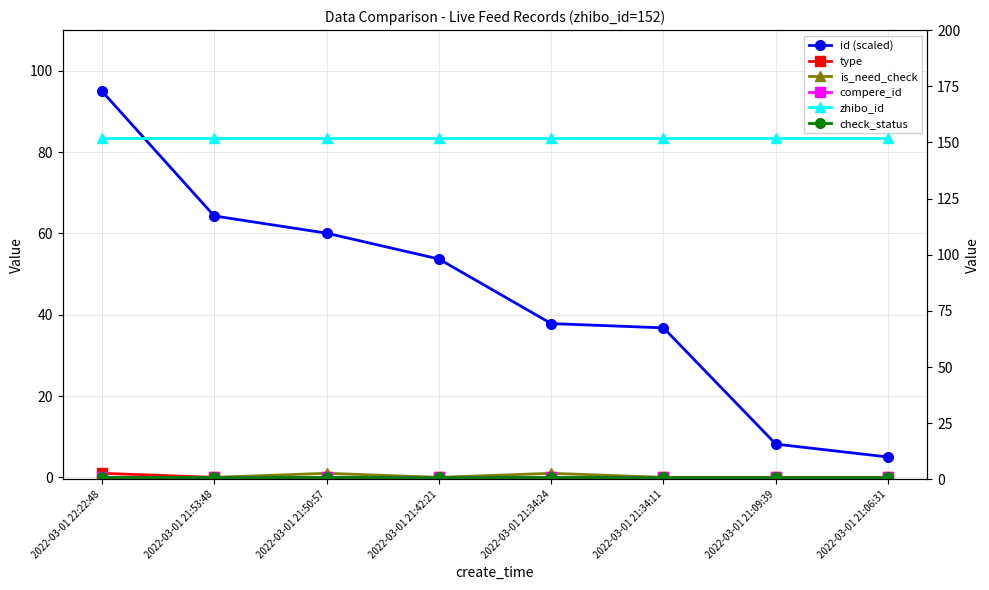

At which label does zhibo_id reach its minimum?

2022-03-01 22:22:48